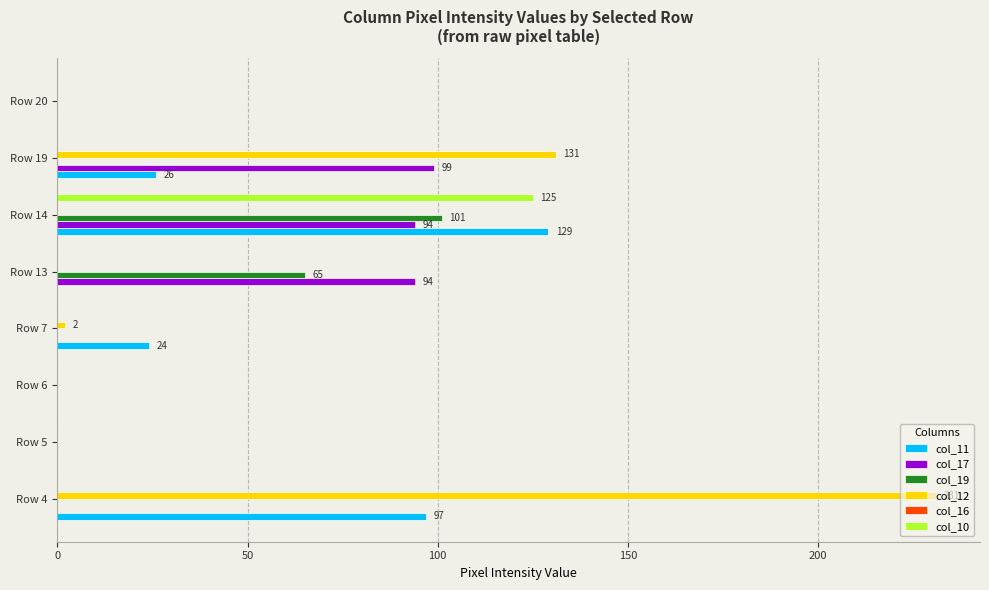

Count the number of categories in the chart.

8